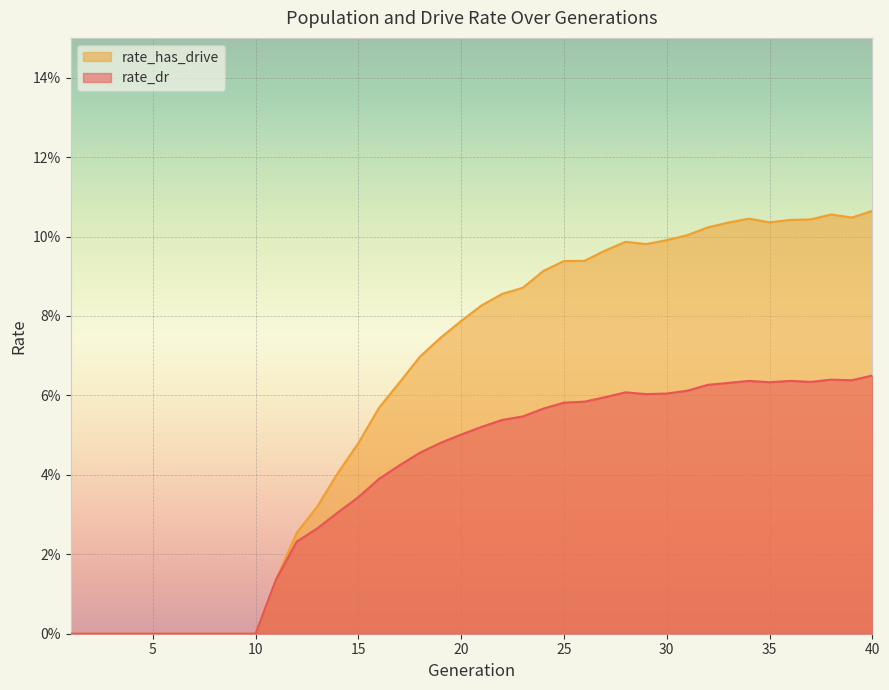

At 27, list the series in order from largest to smallest.

rate_has_drive, rate_dr